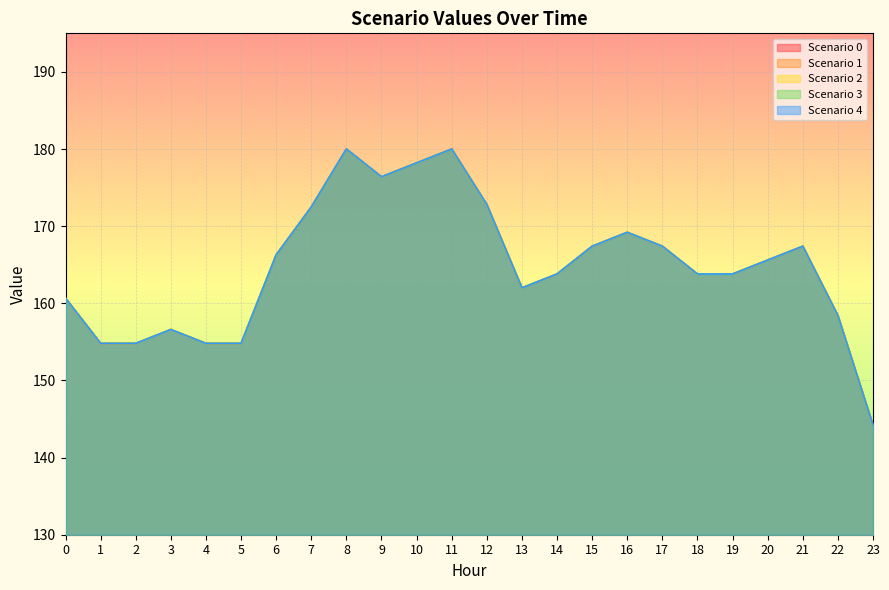

What is the approximate value of Scenario 4 at 0?

160.7